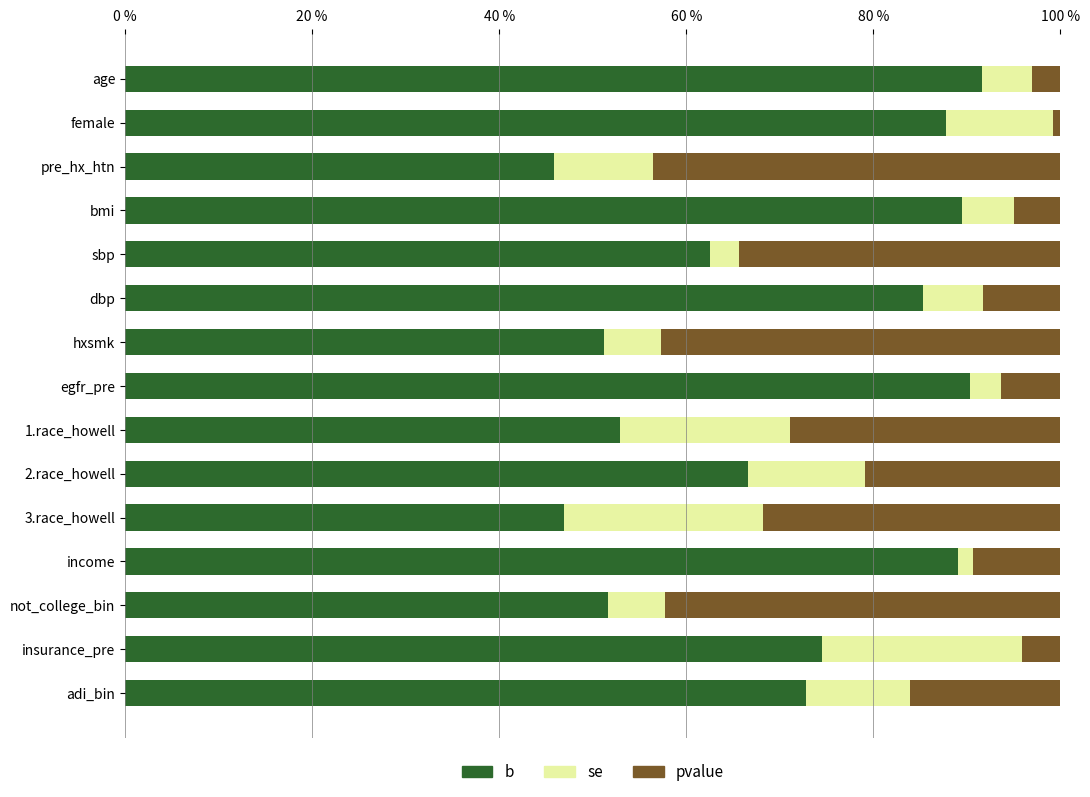

What is the total value across all series at 2.race_howell?

100.0